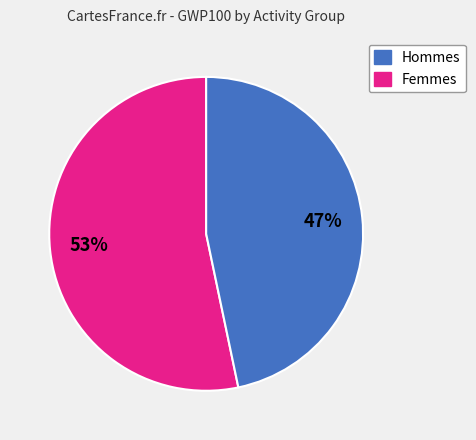

What is the majority slice?

Hommes